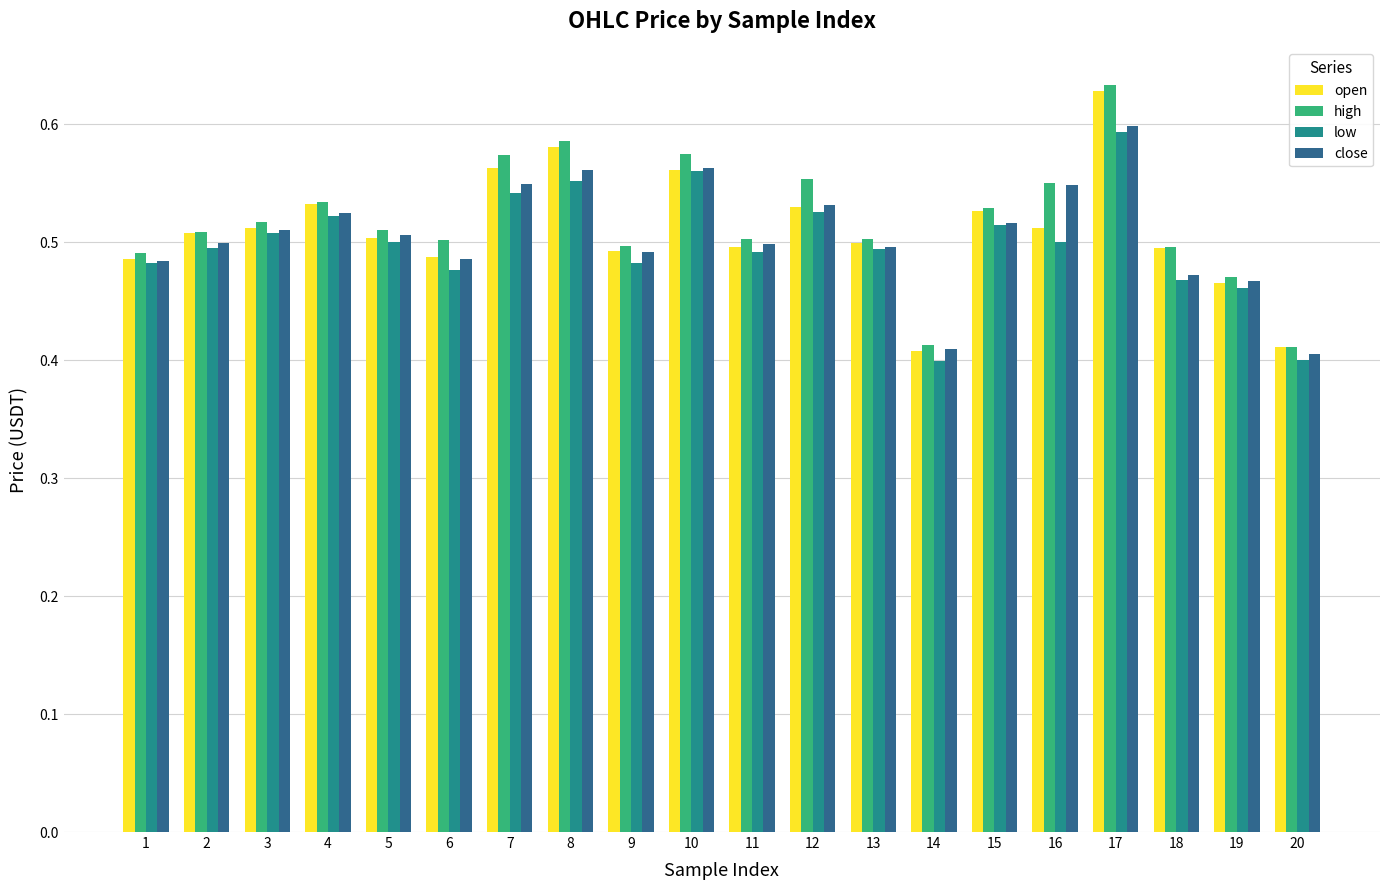

At which category is the sum across all series the highest?

17